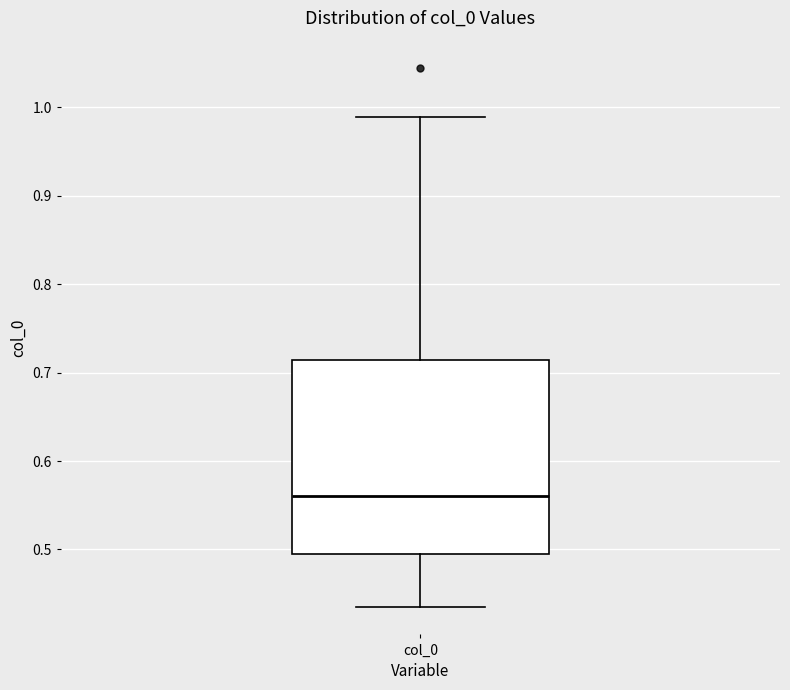

Where does the lower whisker of the box for col_0 end on the y-axis? The values are not printed on the chart, so give them approximately, as read against the axis.

0.43